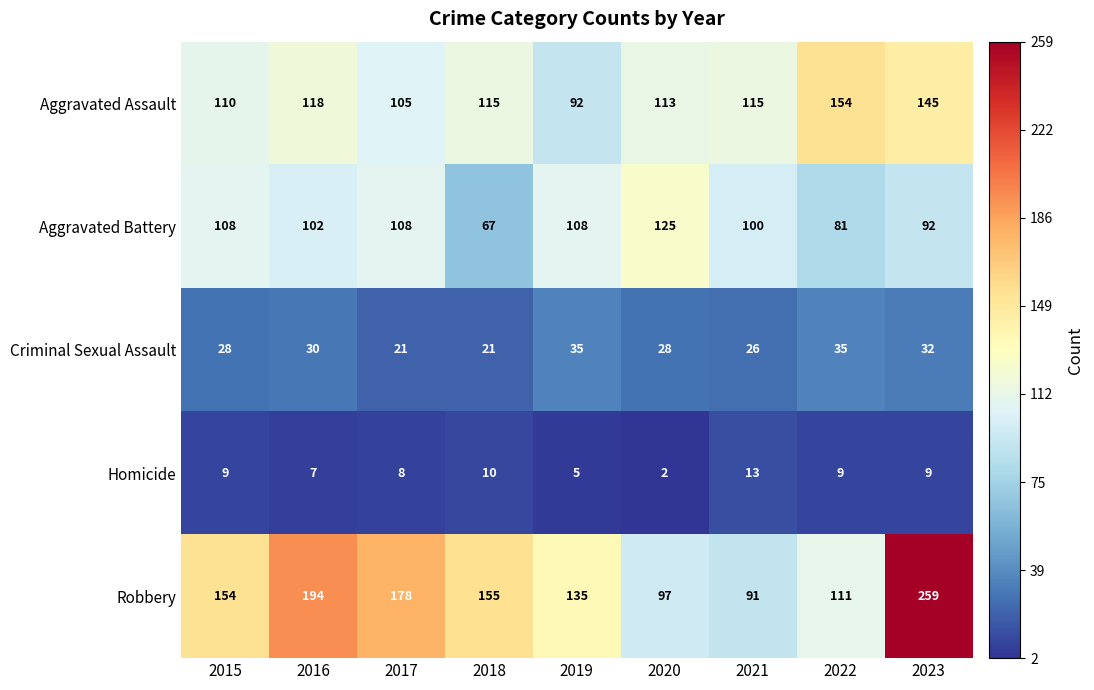

At which label does Aggravated Assault first exceed 115?

2016